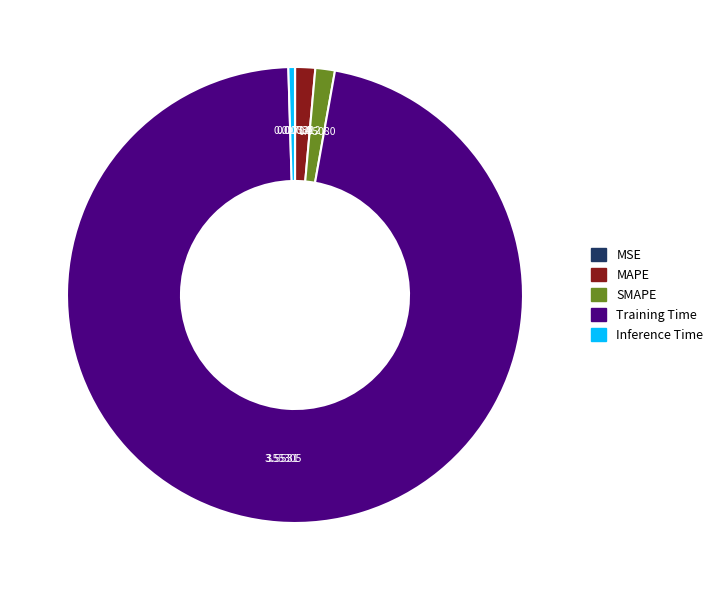

Between SMAPE and Inference Time, which is larger?

SMAPE